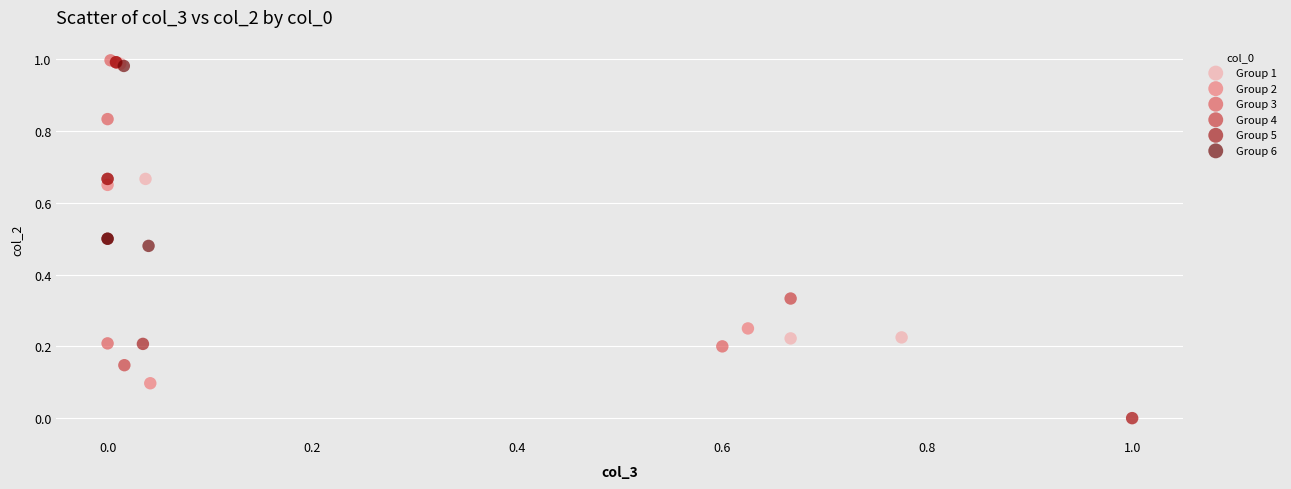

What are all the series names shown in the legend?

Group 1, Group 2, Group 3, Group 4, Group 5, Group 6